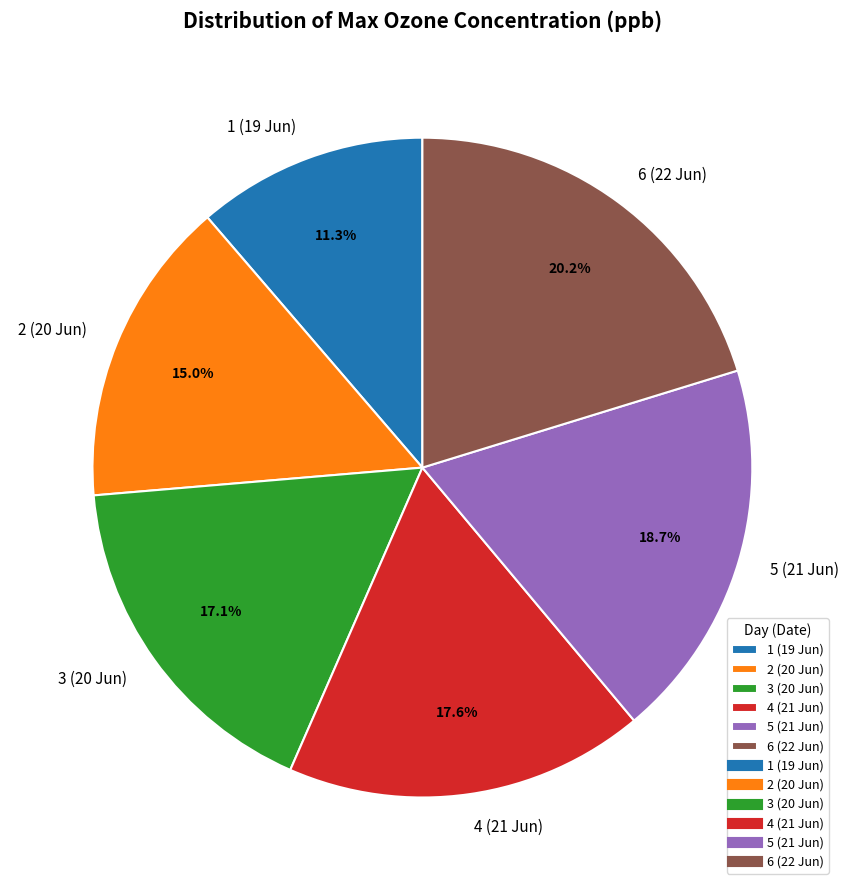

To the nearest percent, what percentage of the pie is 6 (22 Jun)?

20%